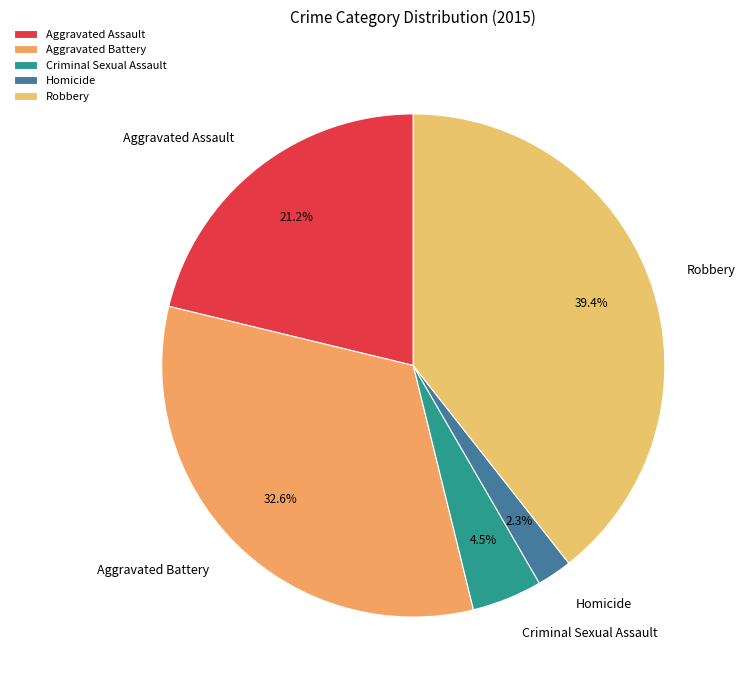

Is Homicide the majority of the pie?

No